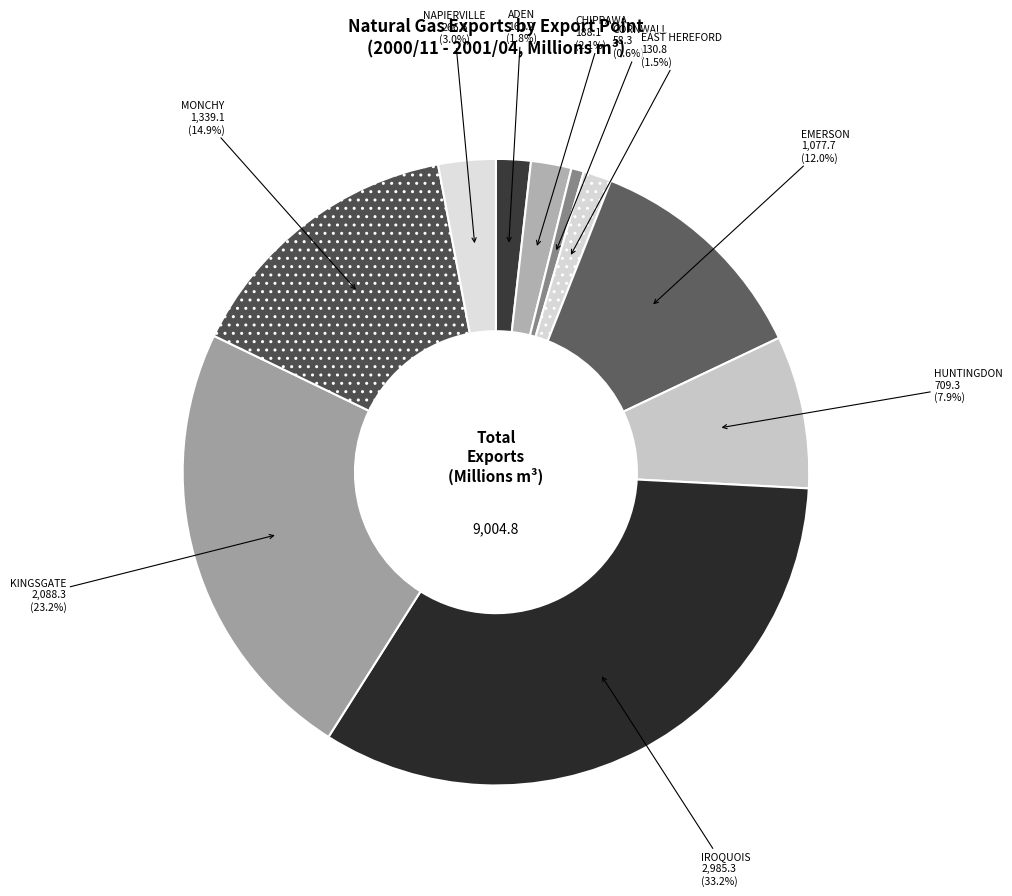

Is there any slice that represents more than half of the pie?

No